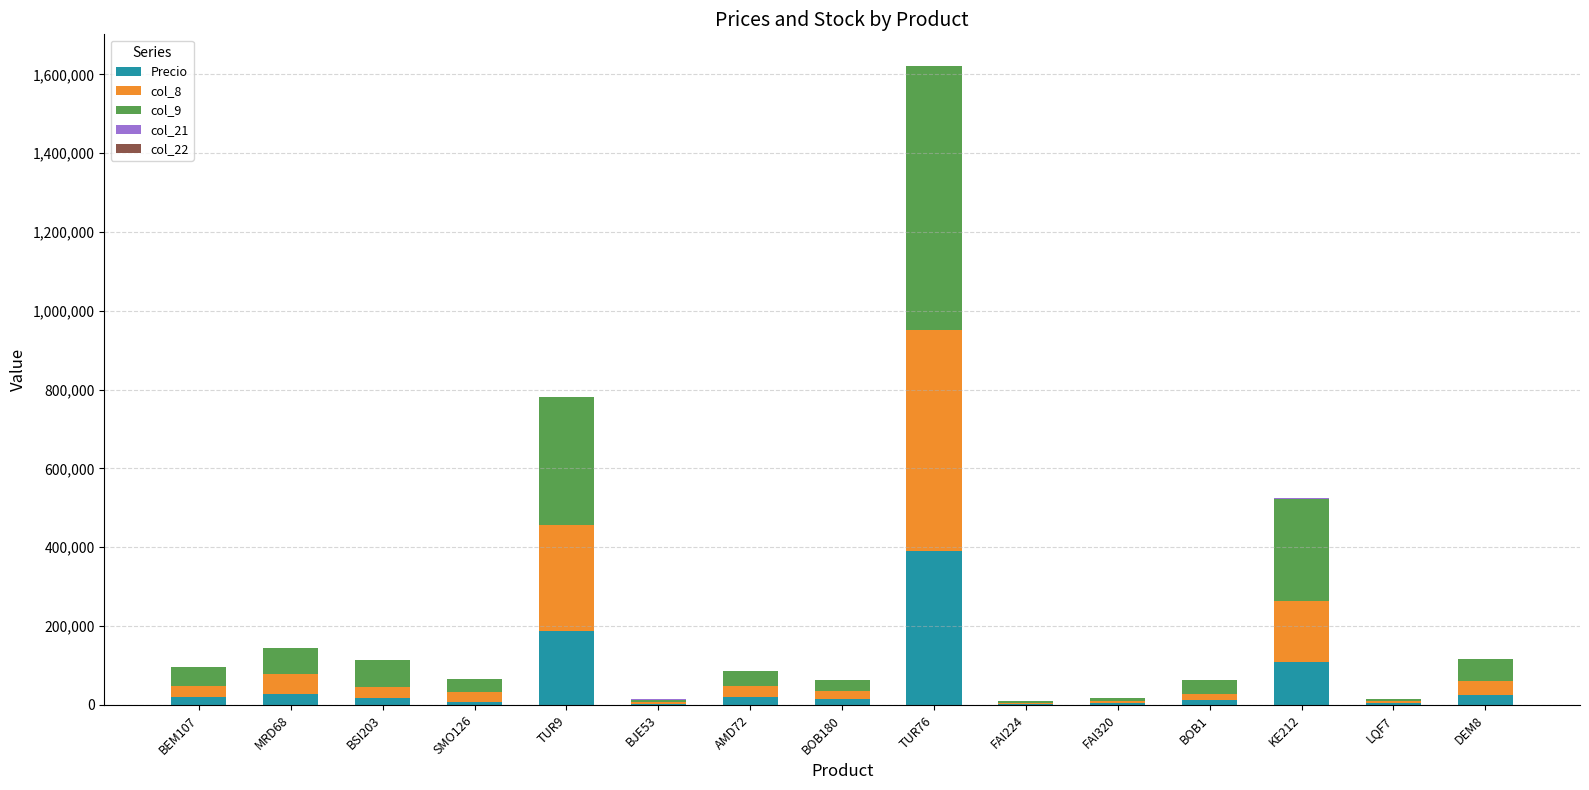

At which category is the sum across all series the highest?

TUR76